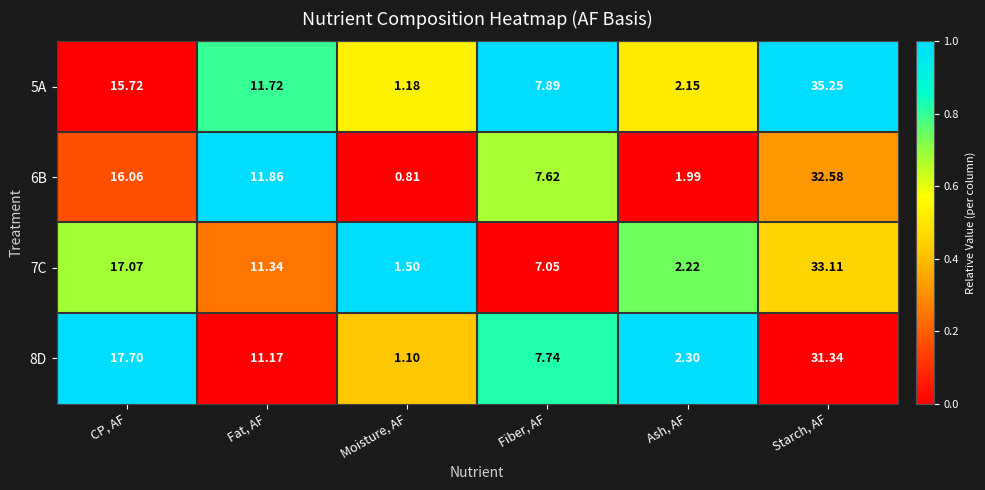

At which label does 7C first exceed 11?

CP, AF